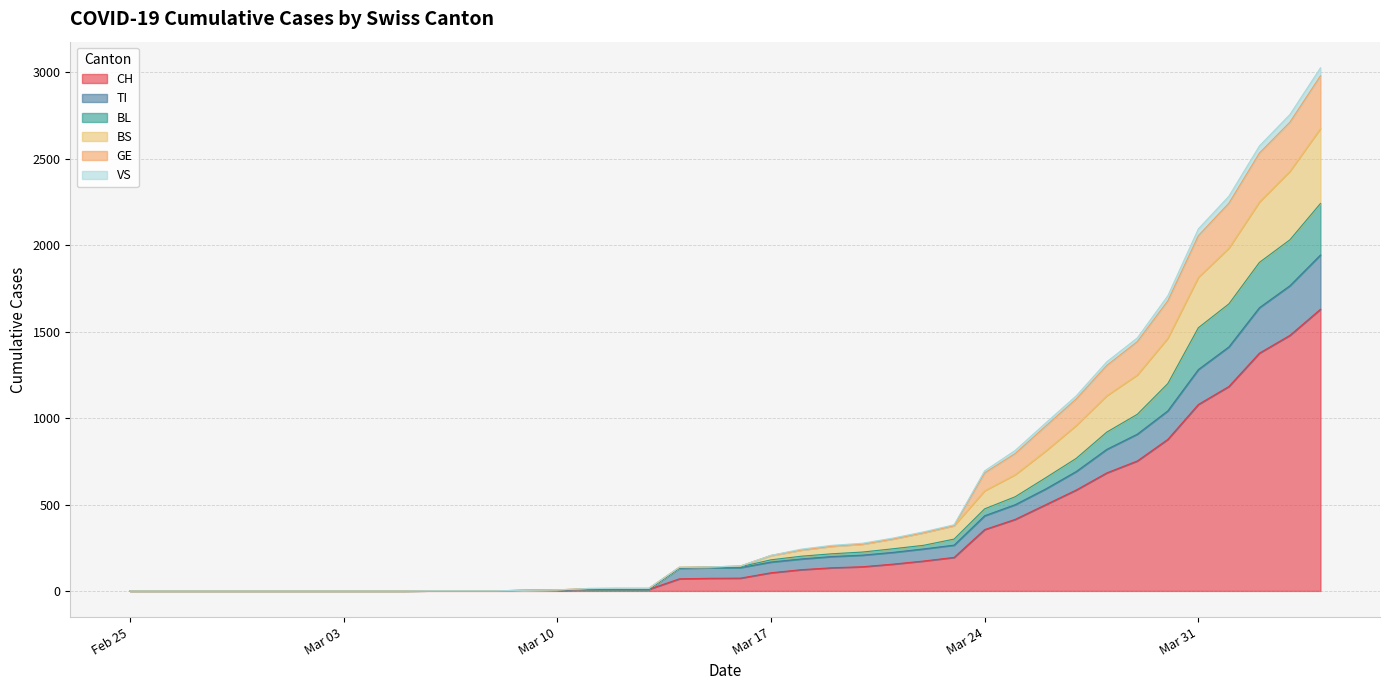

True or false: CH and BL intersect in this chart.

False